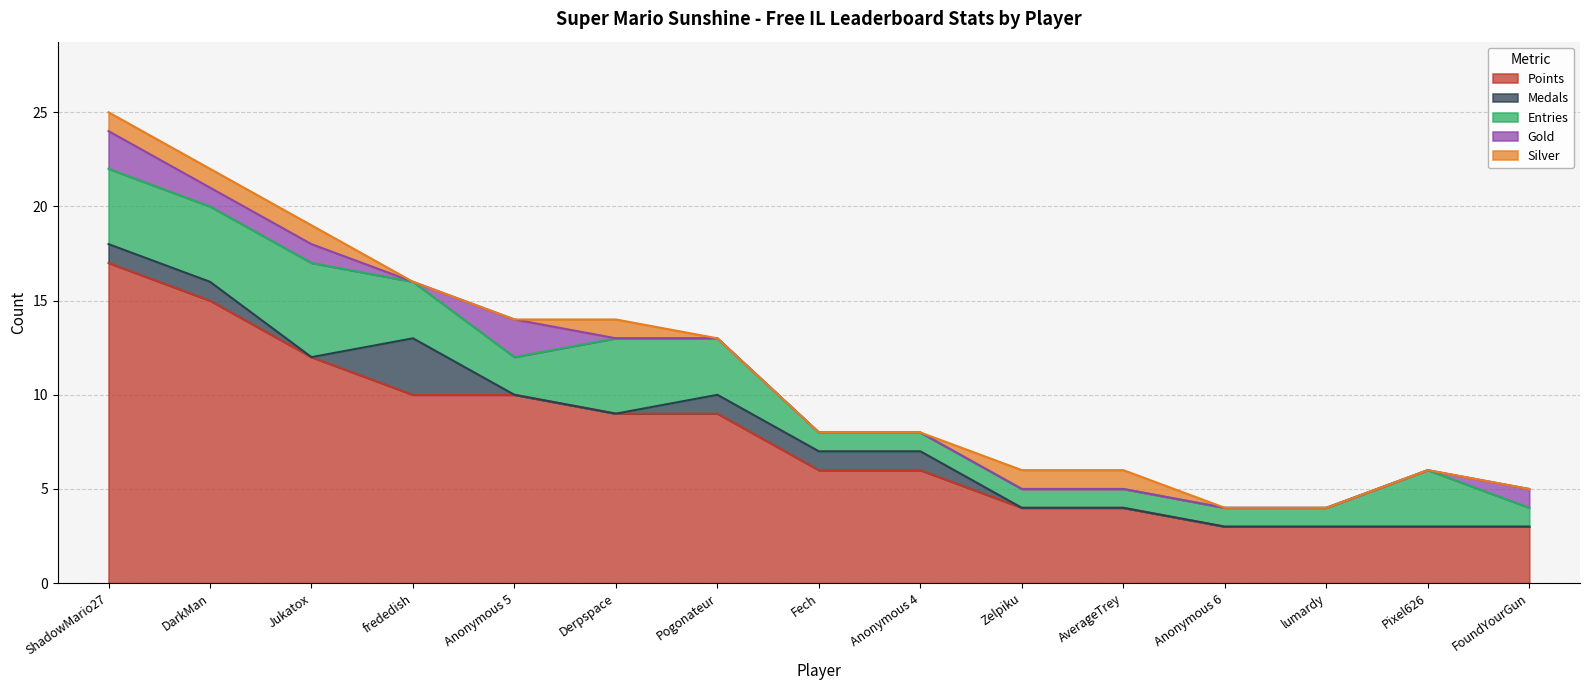

What is the label of the 7th point from the left?

Pogonateur